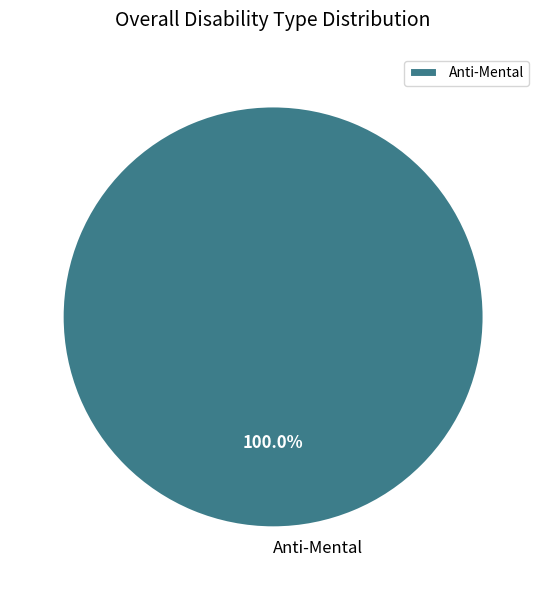

Which category accounts for the majority?

Anti-Mental